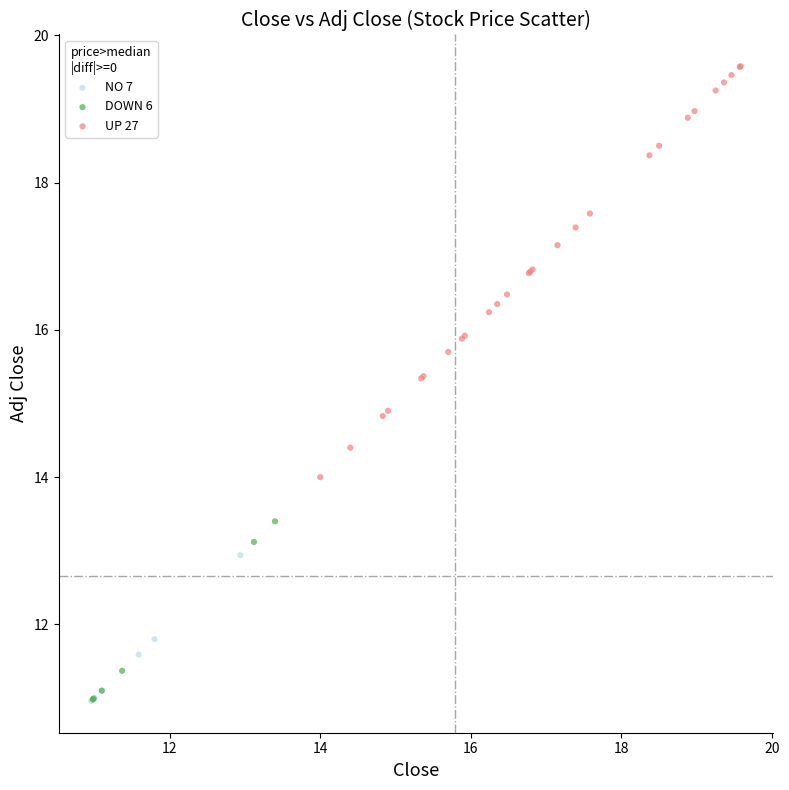

Which series reaches the maximum Y coordinate?

UP 27